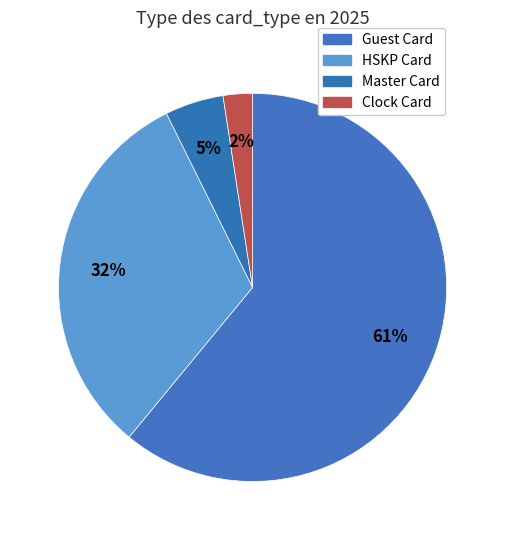

What portion of the pie excludes HSKP Card?

68.3%